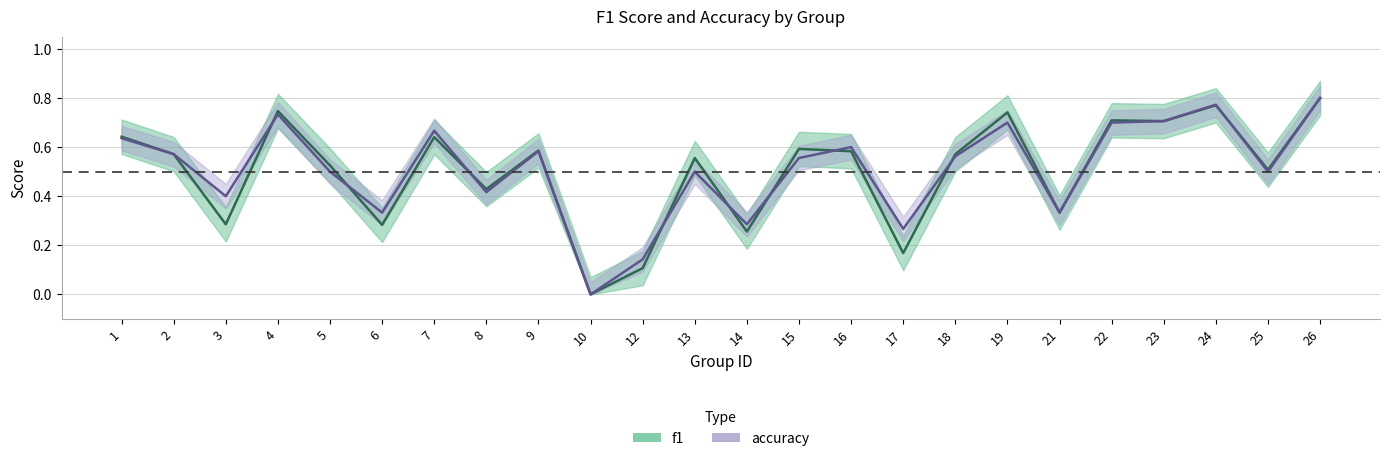

In f1, how many points are lower than both neighbors (excluding endpoints)?

9